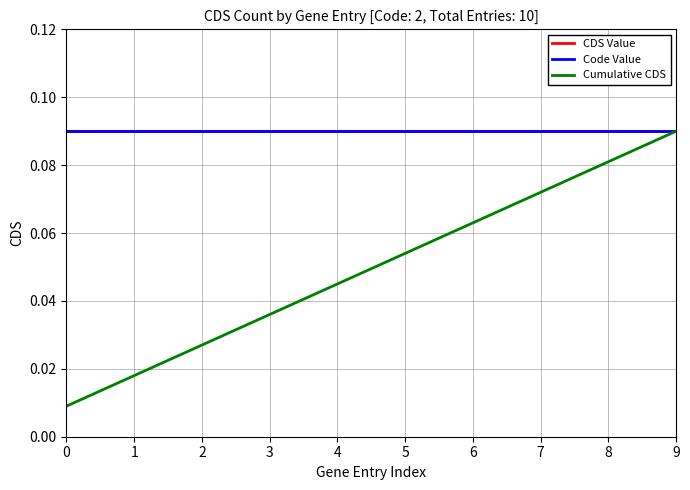

Does the chart have visible grid lines?

Yes